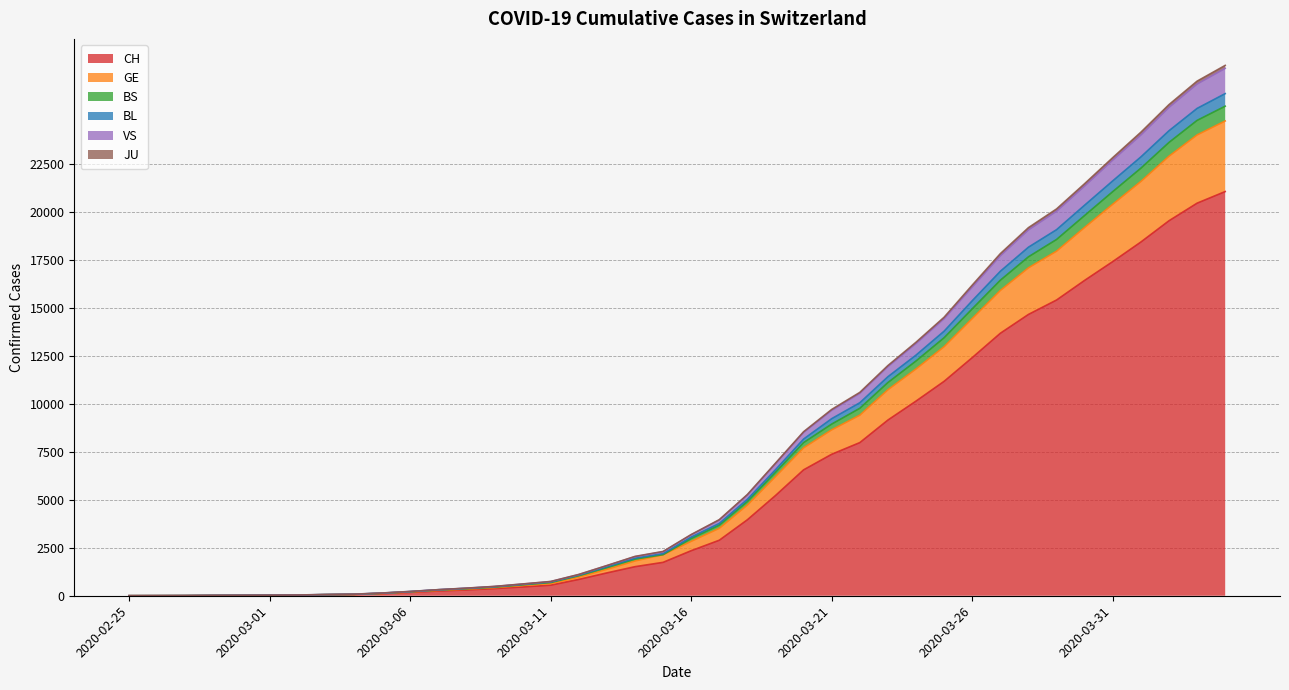

What is the label of the 11th point from the right?

2020-03-25